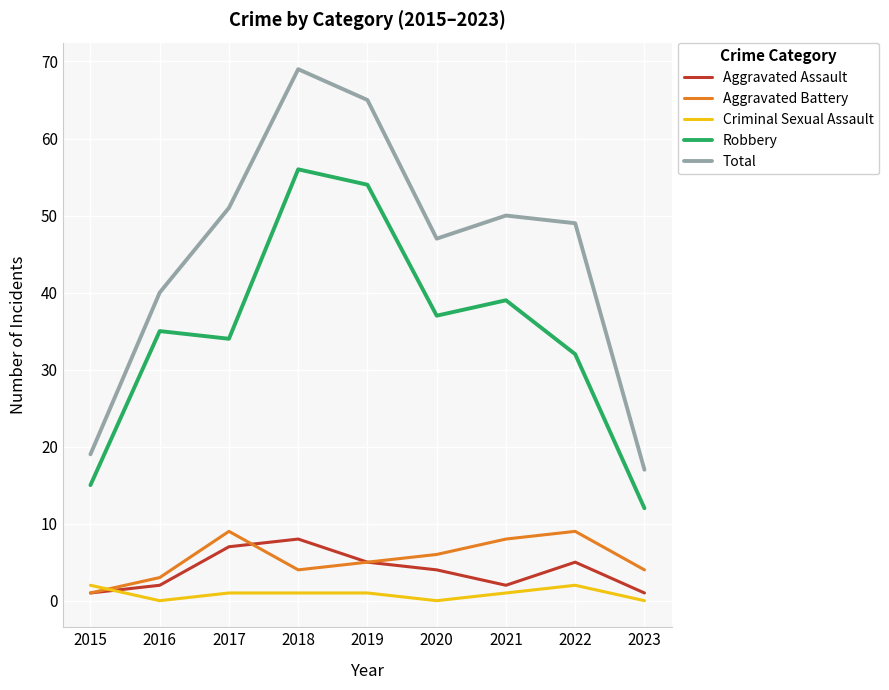

How many interior local peaks does the Aggravated Battery series have?

2